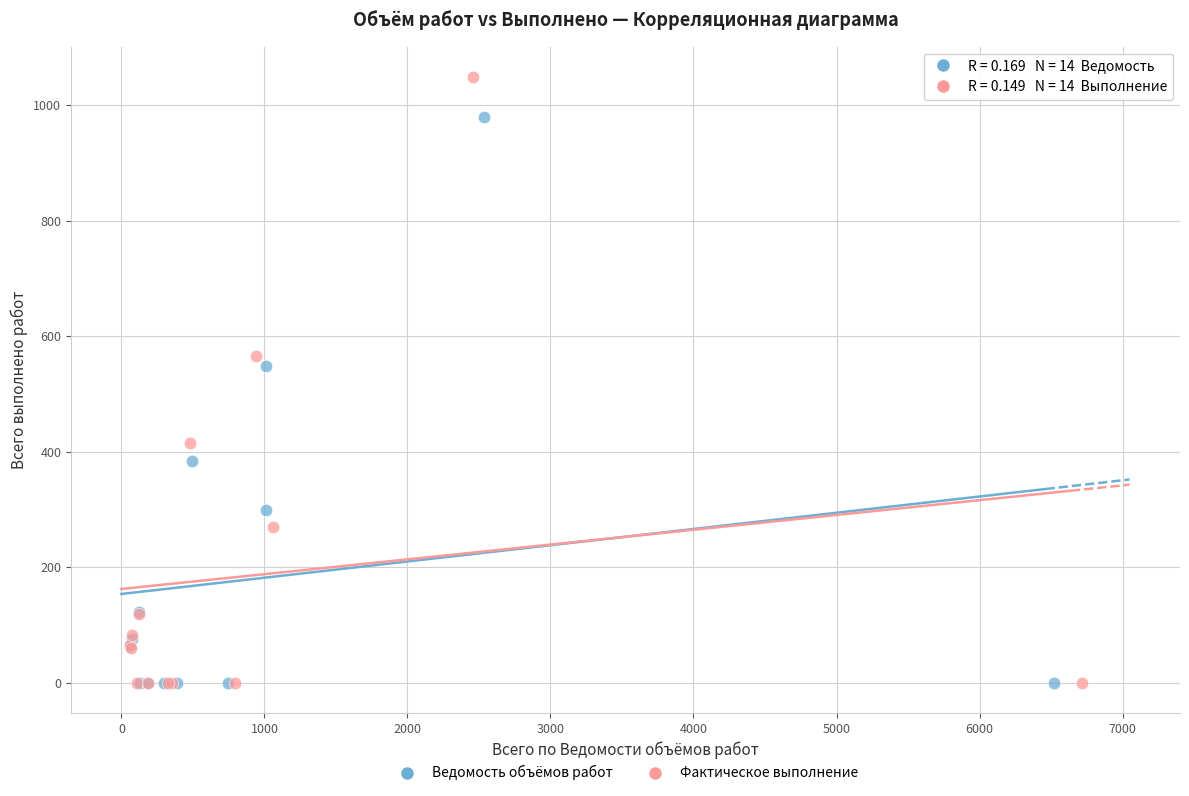

What are all the series names shown in the legend?

Ведомость объёмов работ, Фактическое выполнение